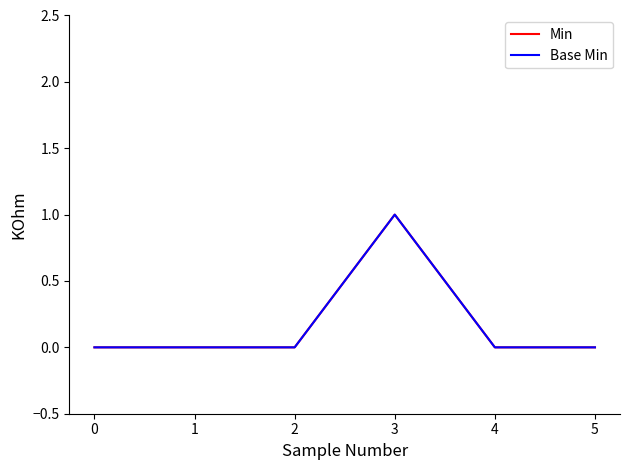

Reading right to left, transcribe all the data shown in this chart.

Min: 0	0	1	0	0	0
Base Min: 0	0	1	0	0	0